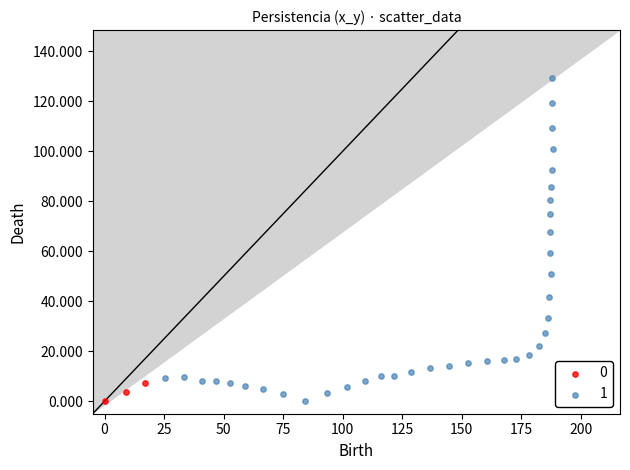

What are all the series names shown in the legend?

0, 1